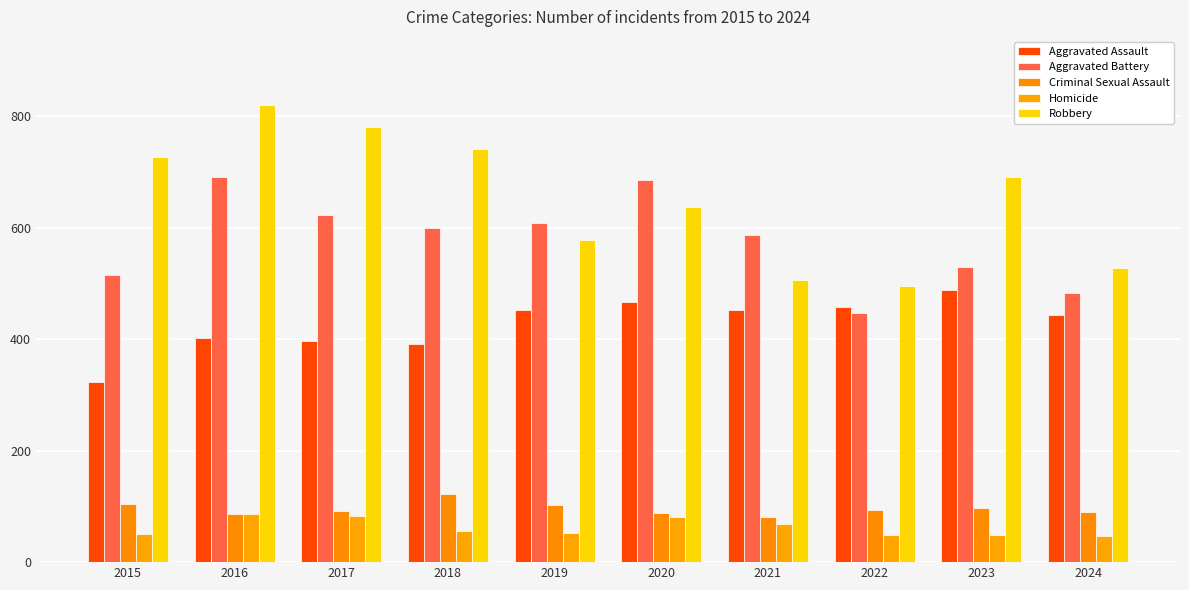

Reading left to right, what are all the values shown in this chart?

Aggravated Assault: 323	402	396	392	452	466	452	458	488	443
Aggravated Battery: 515	691	623	600	608	686	587	446	530	483
Criminal Sexual Assault: 105	87	91	123	102	89	81	93	97	90
Homicide: 50	87	82	56	53	81	69	49	48	46
Robbery: 726	819	780	741	577	637	506	495	690	528